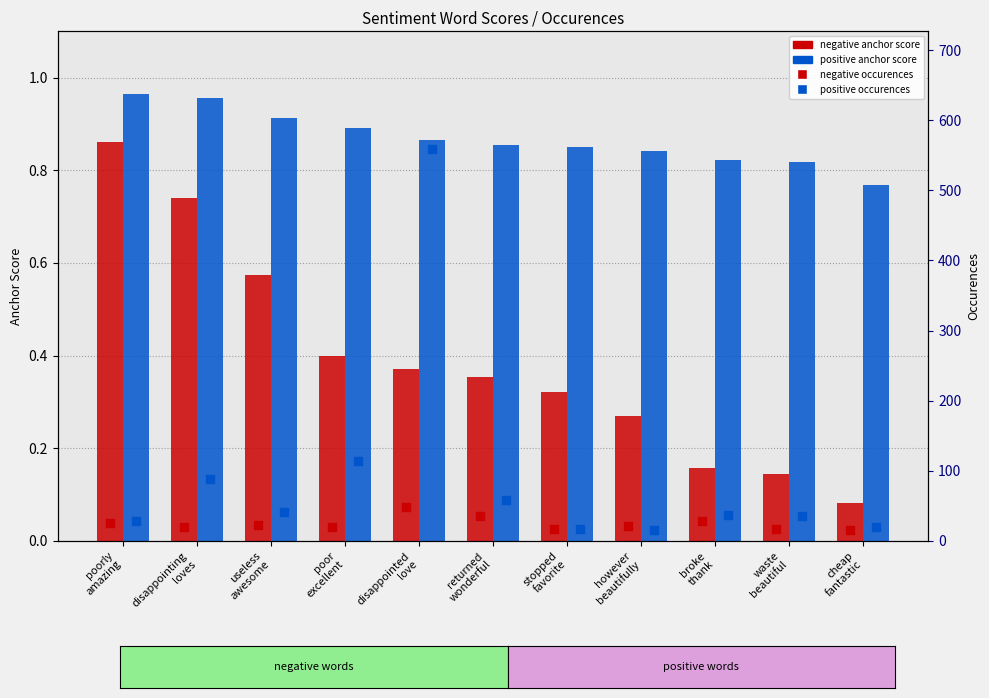

Which series reaches the minimum Y coordinate?

negative anchor score